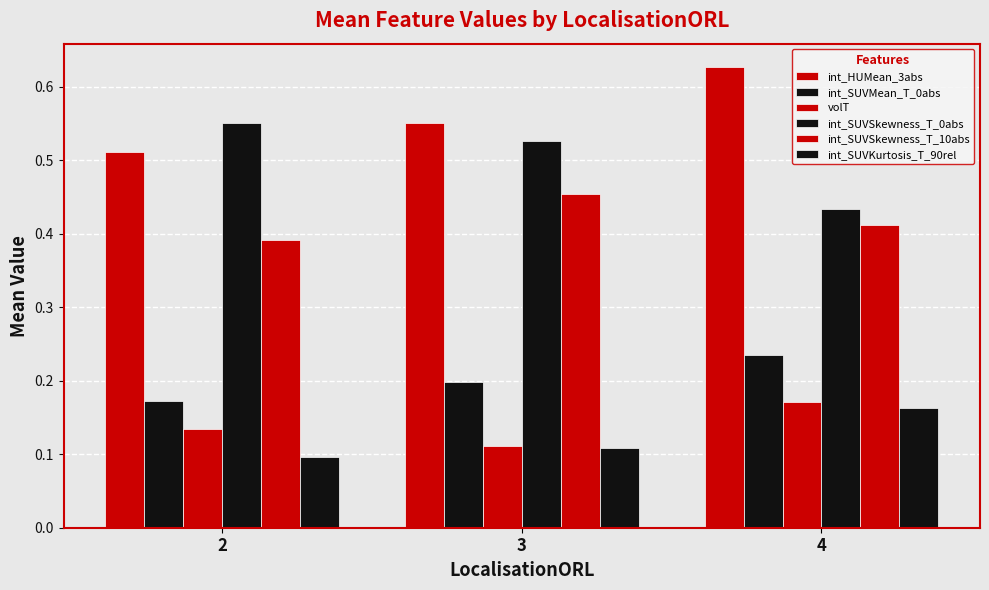

Count the number of data series in this chart.

6